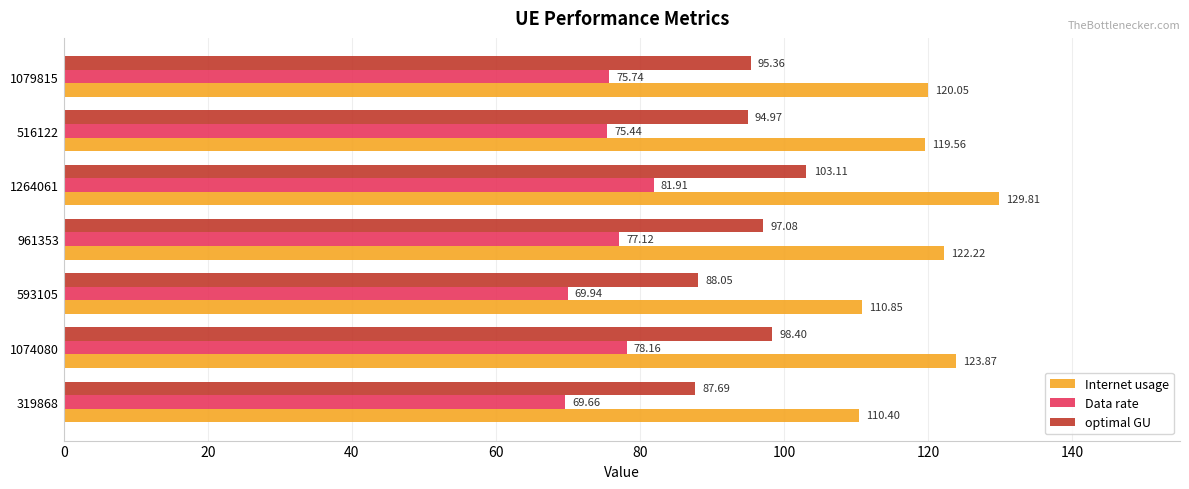

What is the maximum value shown in the chart?

129.8